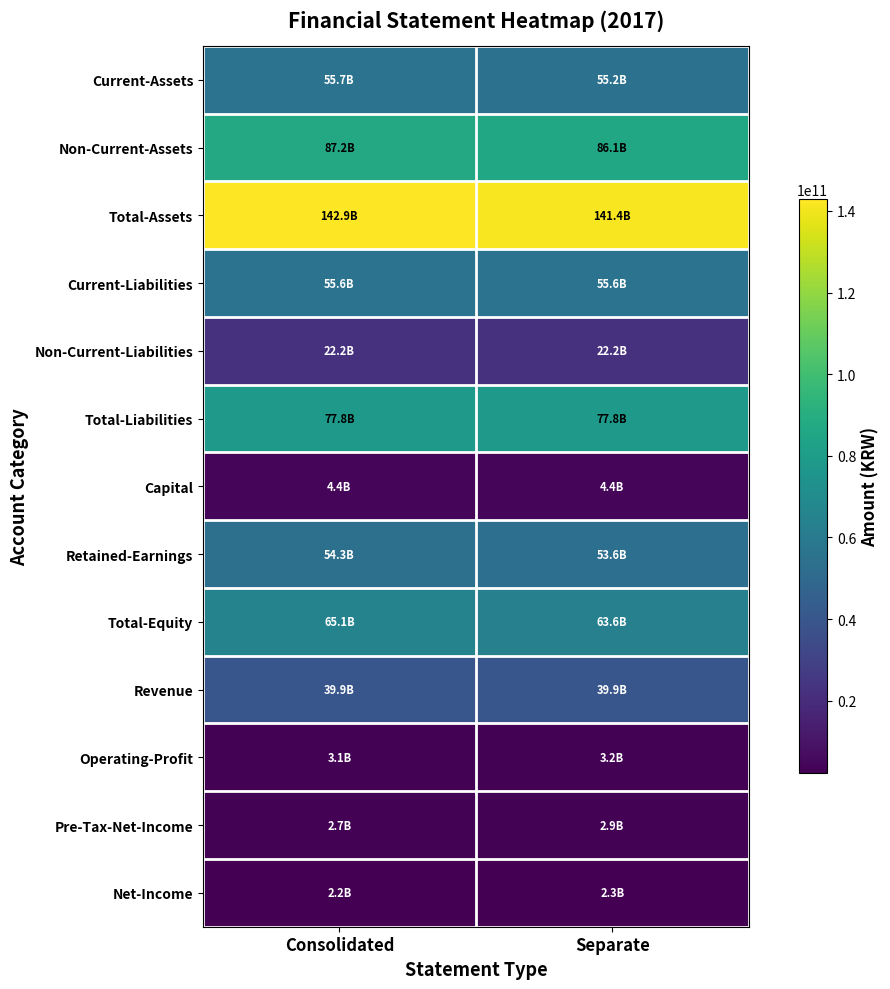

Rank the series by their maximum value, from lowest to highest.

Net-Income, Pre-Tax-Net-Income, Operating-Profit, Capital, Non-Current-Liabilities, Revenue, Retained-Earnings, Current-Liabilities, Current-Assets, Total-Equity, Total-Liabilities, Non-Current-Assets, Total-Assets